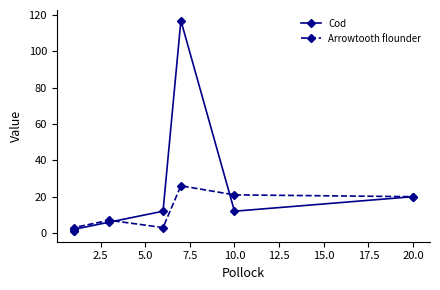

True or false: Cod has a value of 6 at 7.5.

False